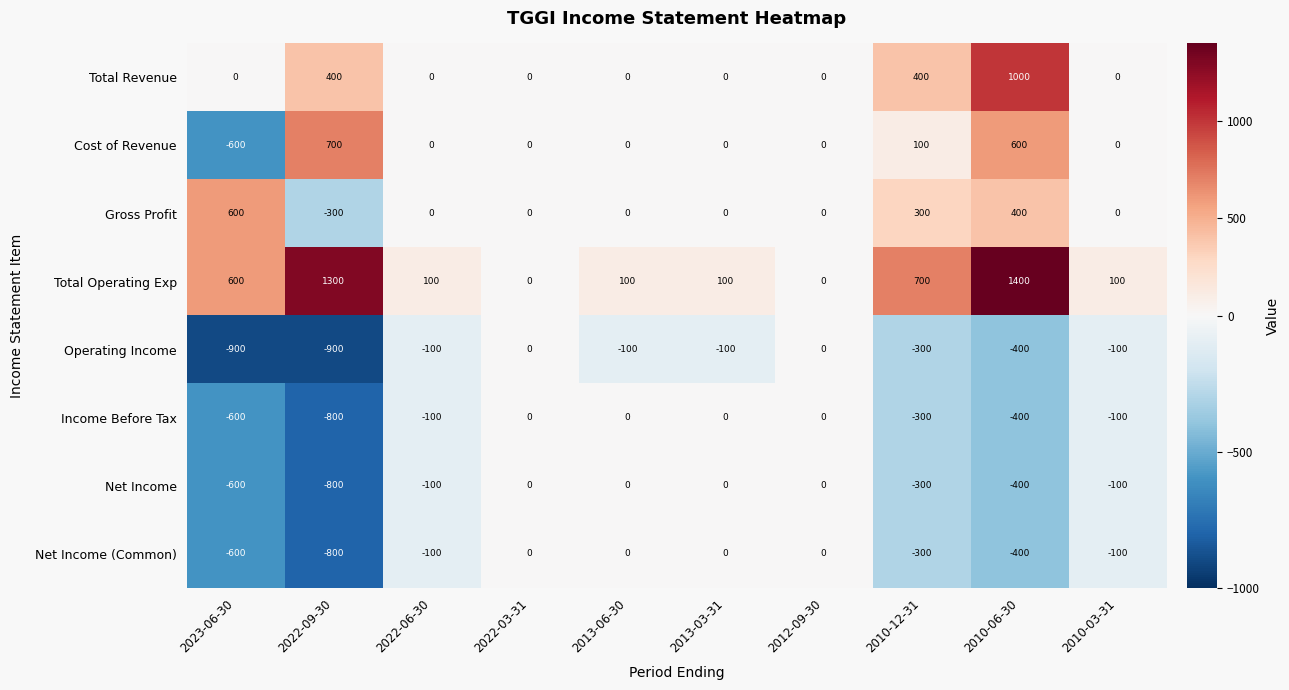

At which category is the sum across all series the highest?

2010-06-30